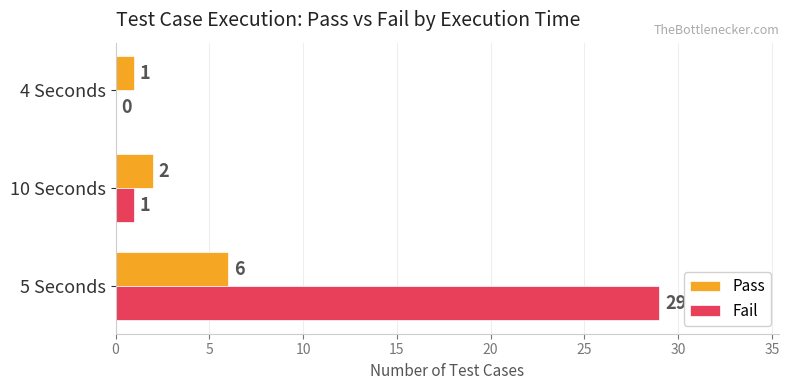

At which label is Fail closest to 14?

10 Seconds